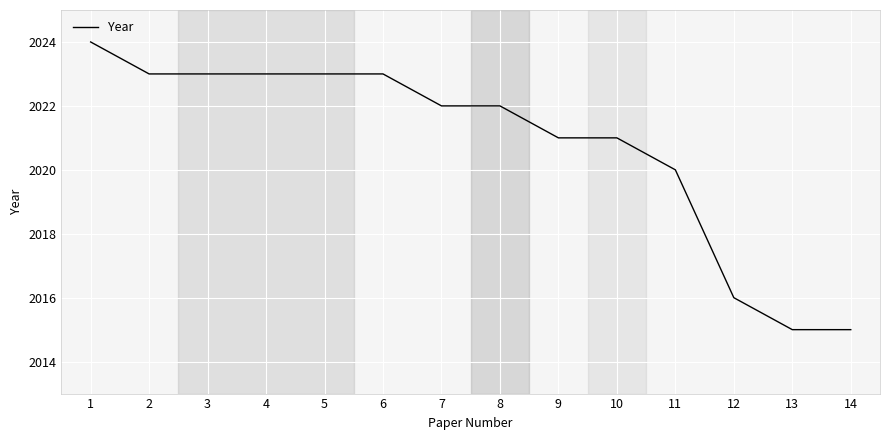

Is it true that the value at 6 is 539?

False